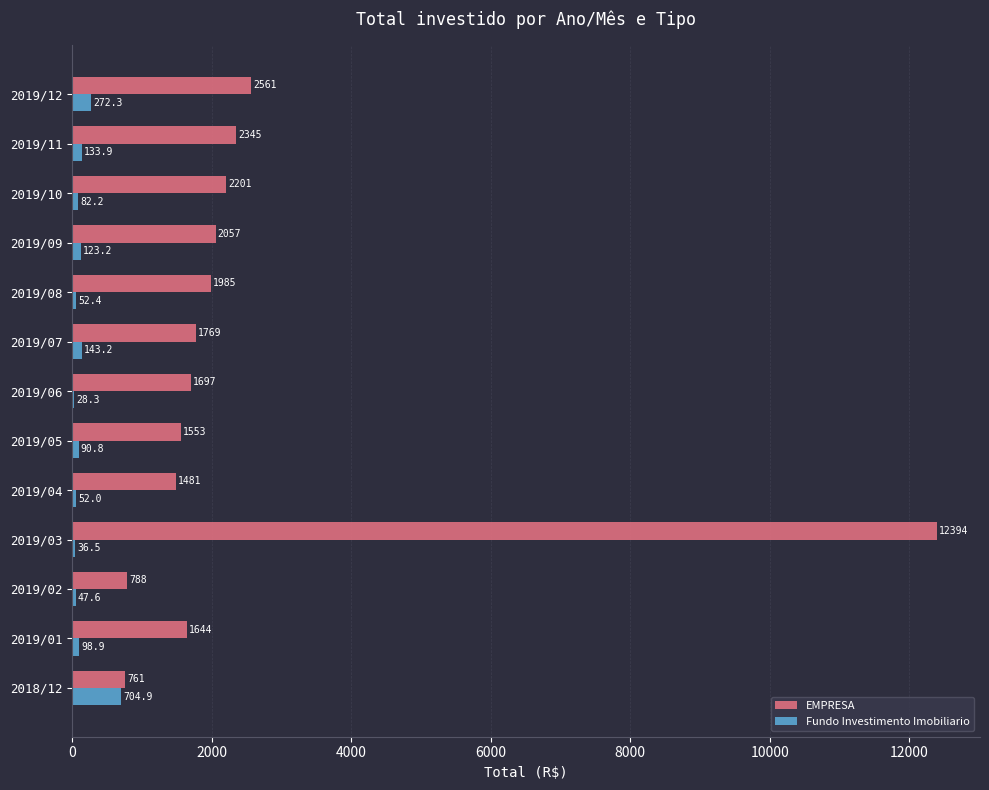

Which series has the largest total across all categories?

EMPRESA